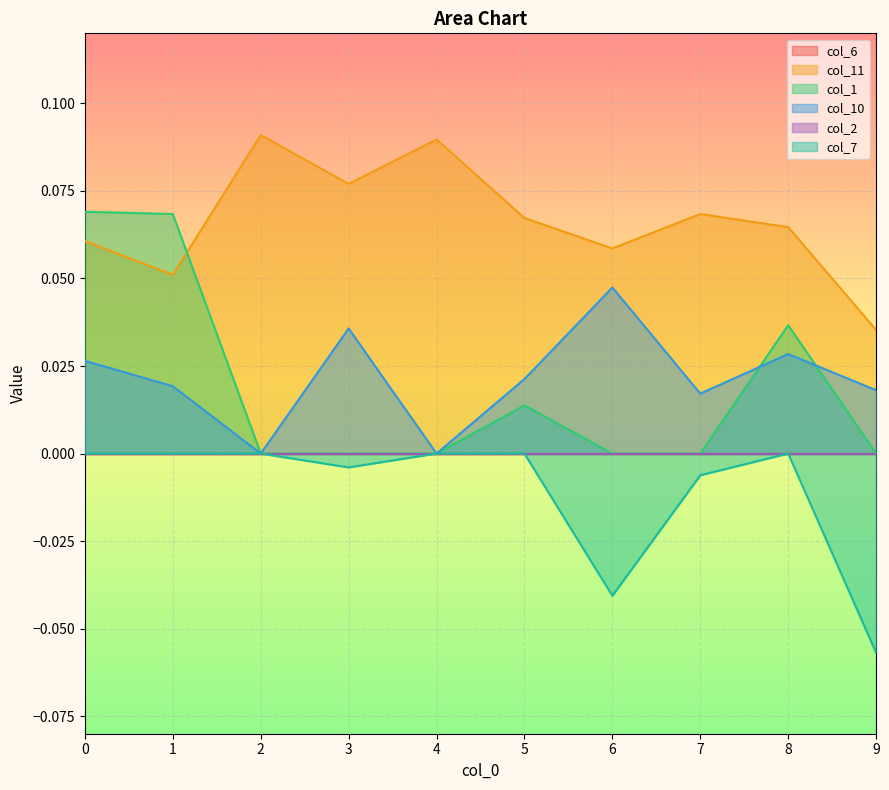

At how many categories does at least one series exceed 0?

10